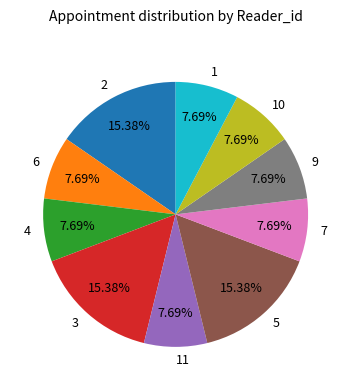

How many segments does this pie chart have?

10